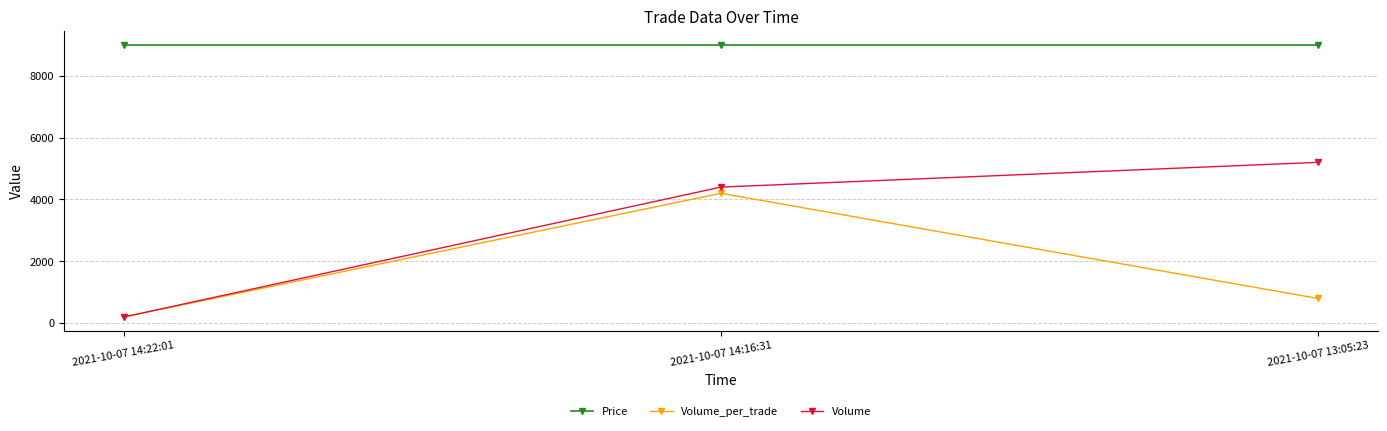

Reading left to right, what are all the values shown in this chart?

Price: 2021-10-07 14:22:01=9000	2021-10-07 14:16:31=9000	2021-10-07 13:05:23=9000
Volume_per_trade: 2021-10-07 14:22:01=200	2021-10-07 14:16:31=4200	2021-10-07 13:05:23=800
Volume: 2021-10-07 14:22:01=200	2021-10-07 14:16:31=4400	2021-10-07 13:05:23=5200